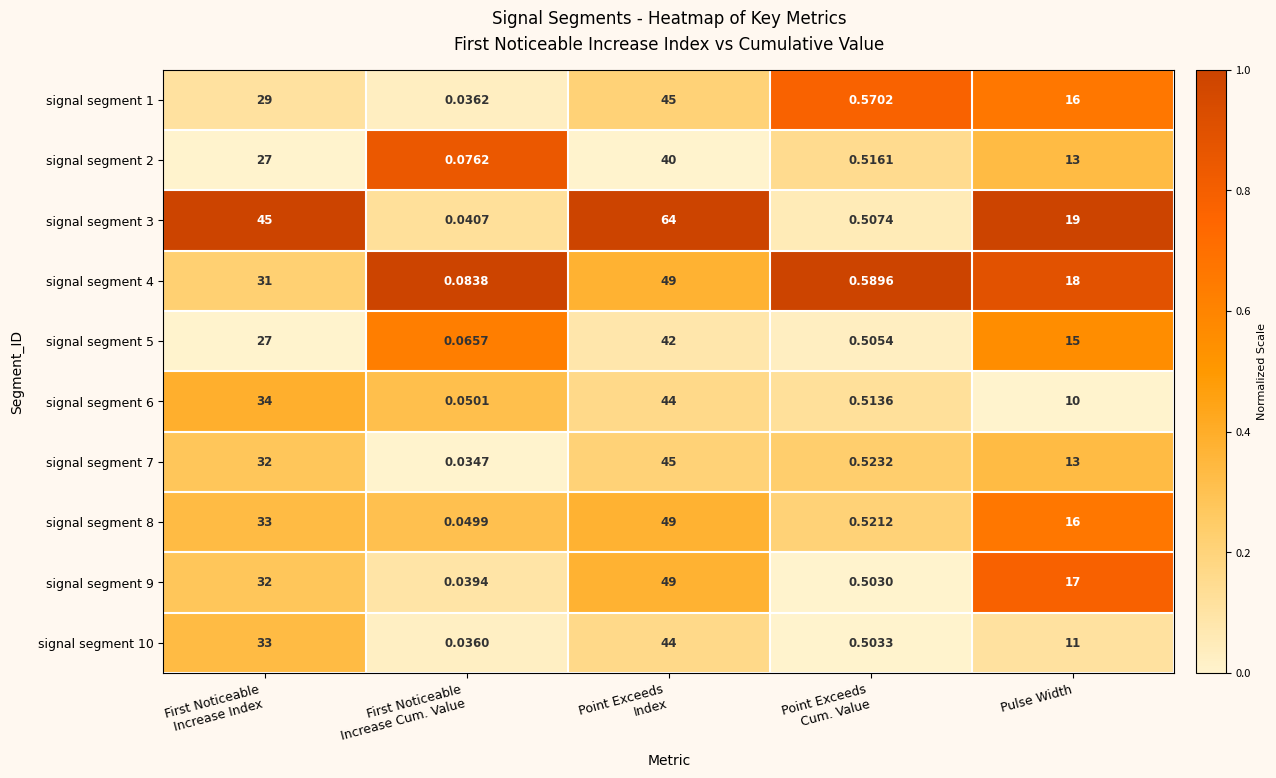

Where is signal segment 9 nearest to the value 24?

Pulse Width